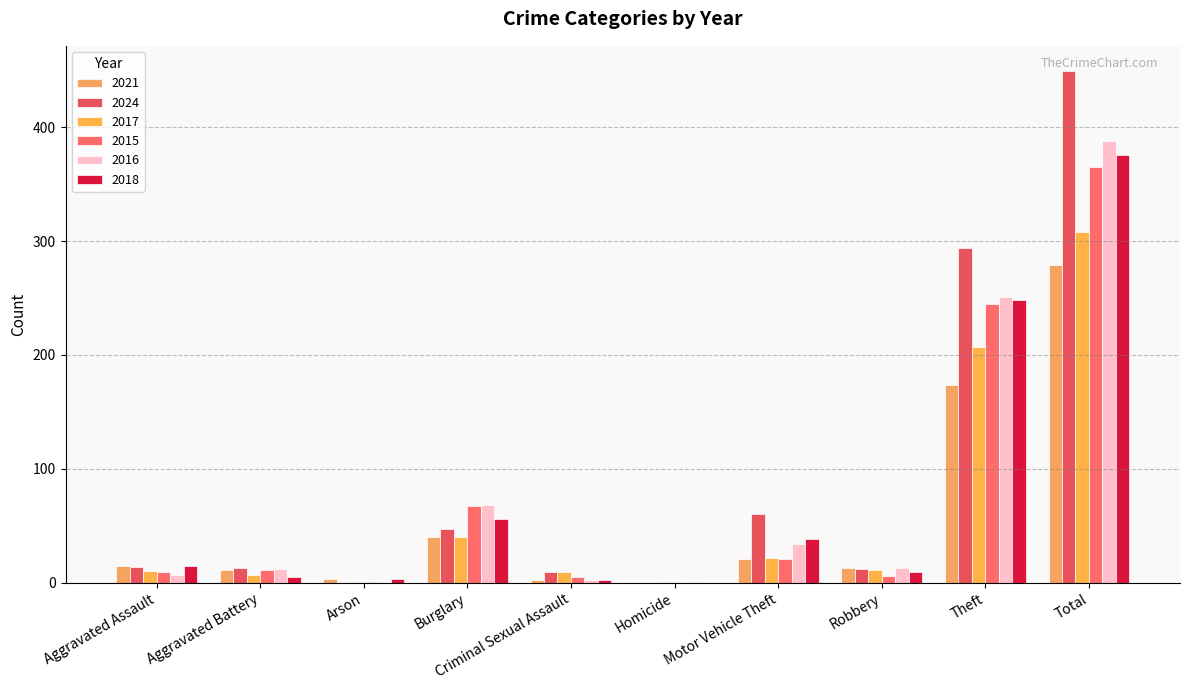

How many groups of bars are there?

10